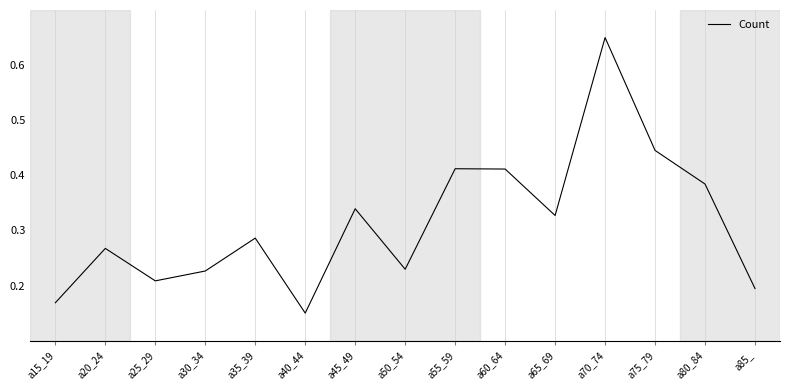

What is the difference between the maximum and minimum values?

0.5